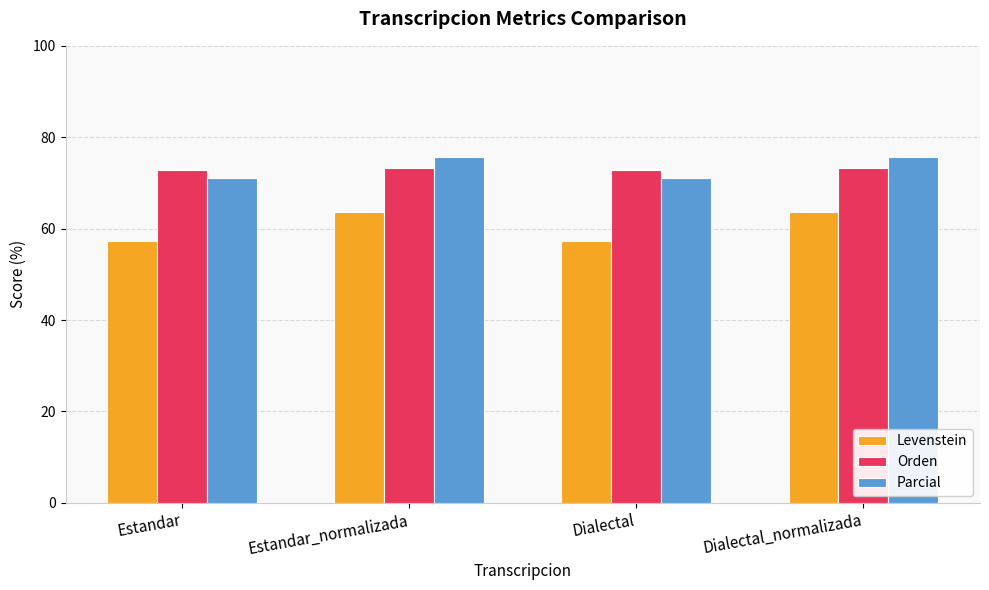

What is the smallest value displayed?

57.3